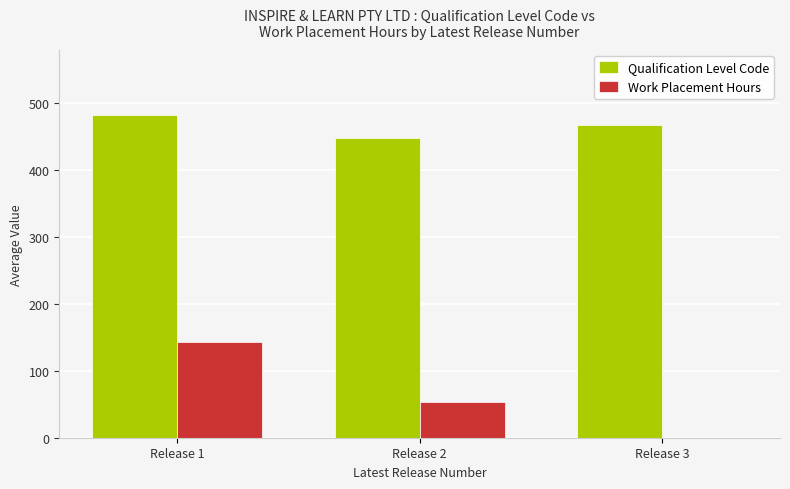

What is the highest value of the Work Placement Hours series?

143.3